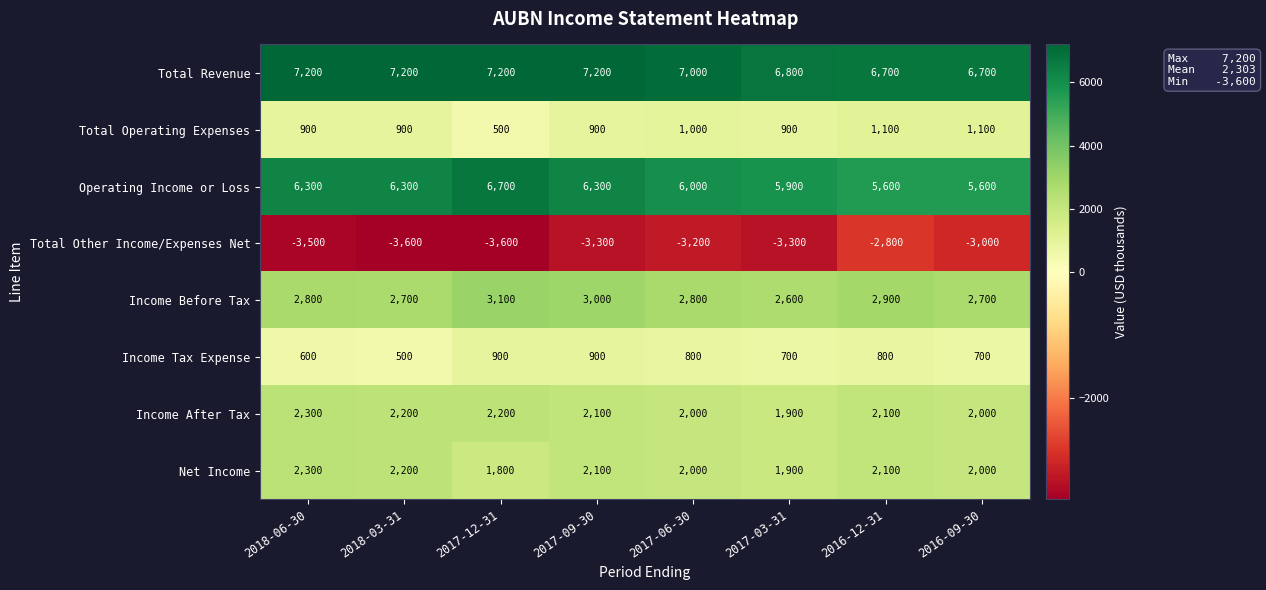

How many data points in Total Operating Expenses are less than 900?

1